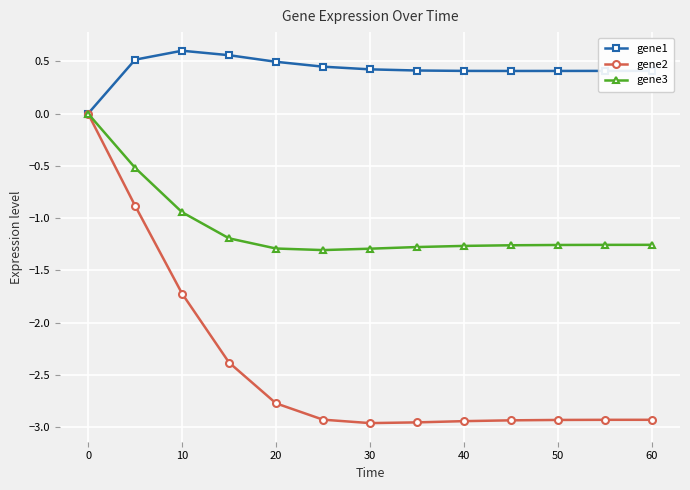

Which series has the widest spread of values?

gene2